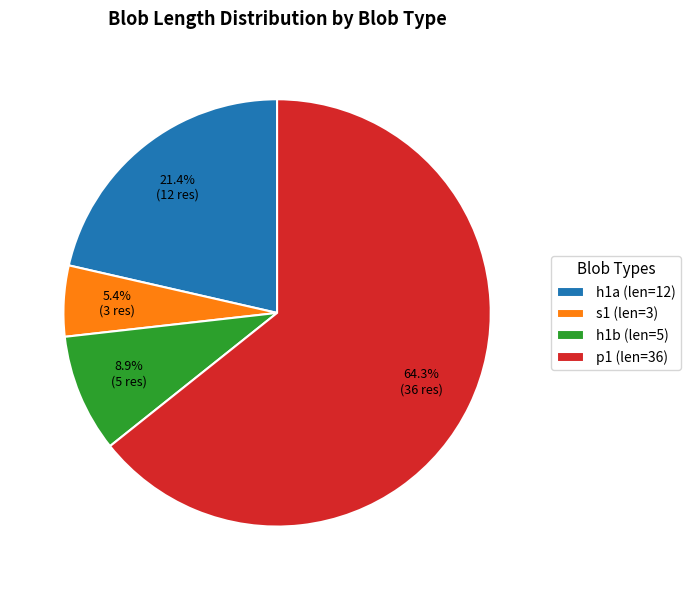

Is there any slice that represents more than half of the pie?

Yes